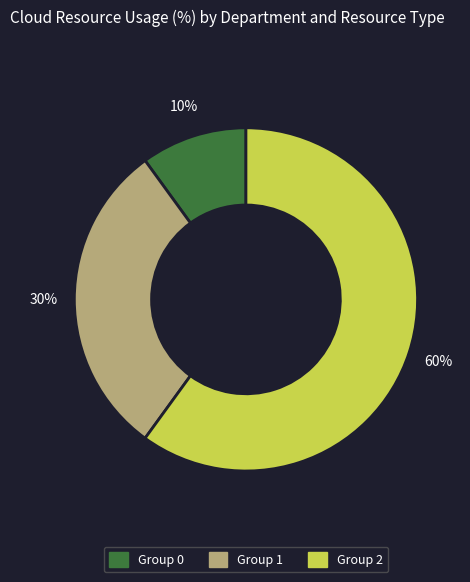

Do Group 0 and Group 1 together represent more than half of the pie?

No